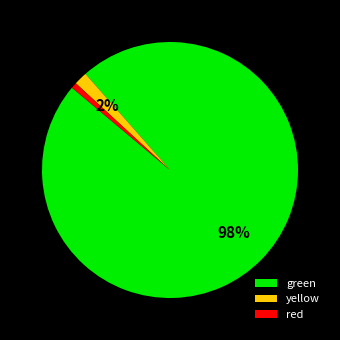

Is there any slice that represents more than half of the pie?

Yes